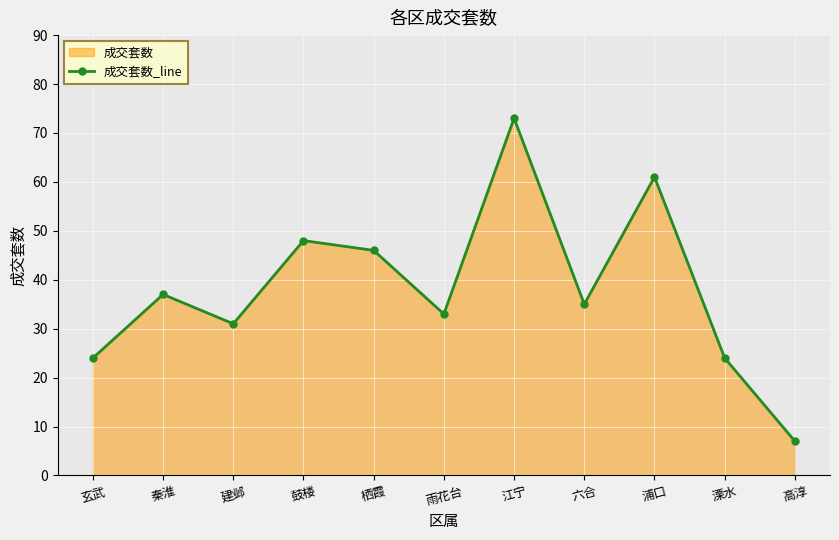

What is the average value?

38